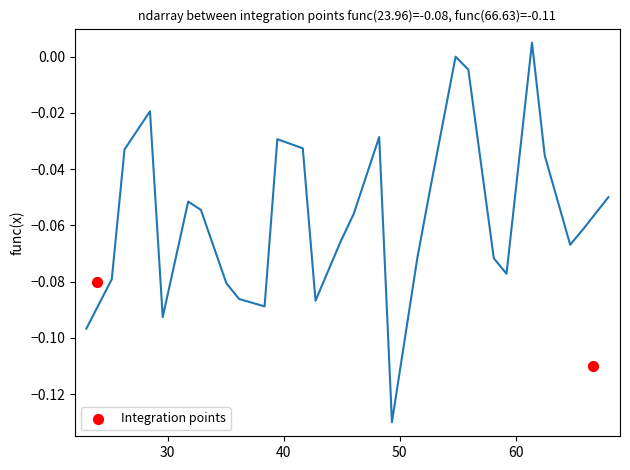

What is the range of X values (max minus min)?

42.7